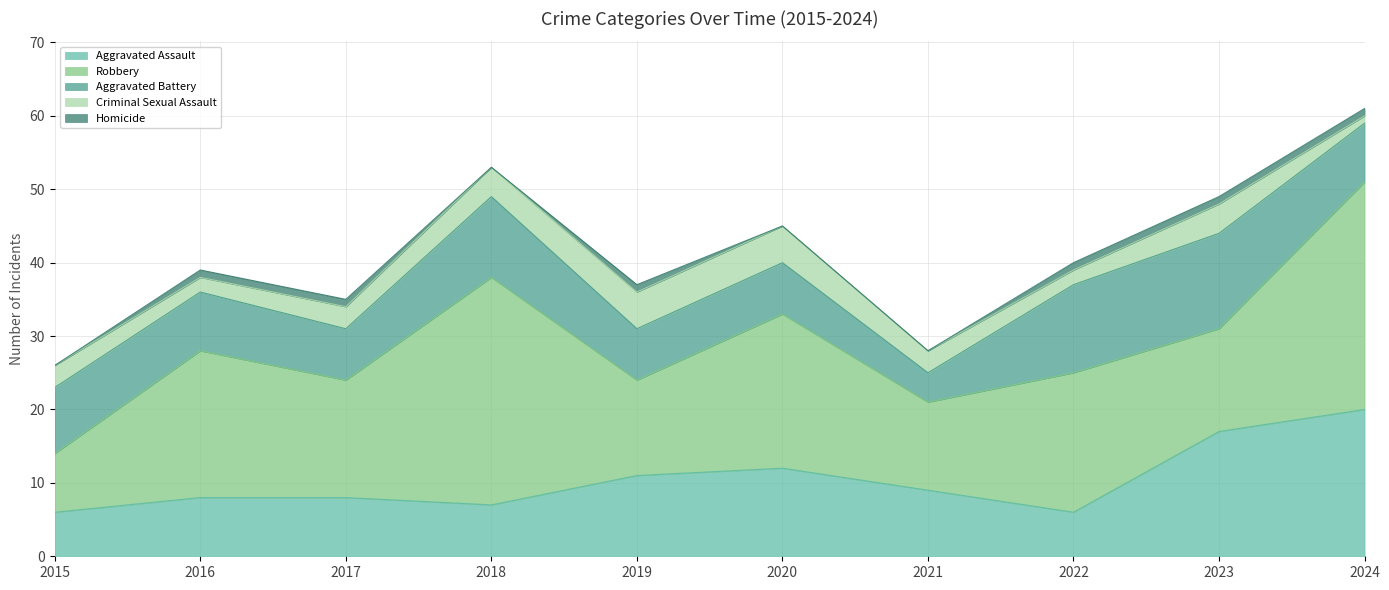

How many lines are shown in the chart?

5